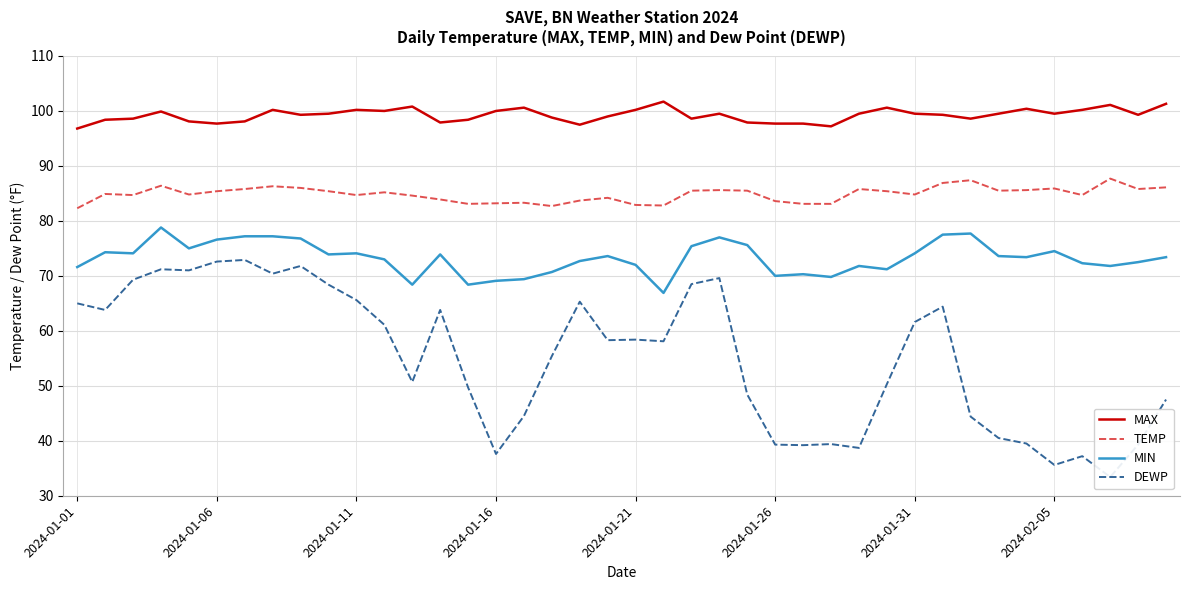

Is the value of DEWP at 2024-01-01 greater than the value of MAX at 28?

No